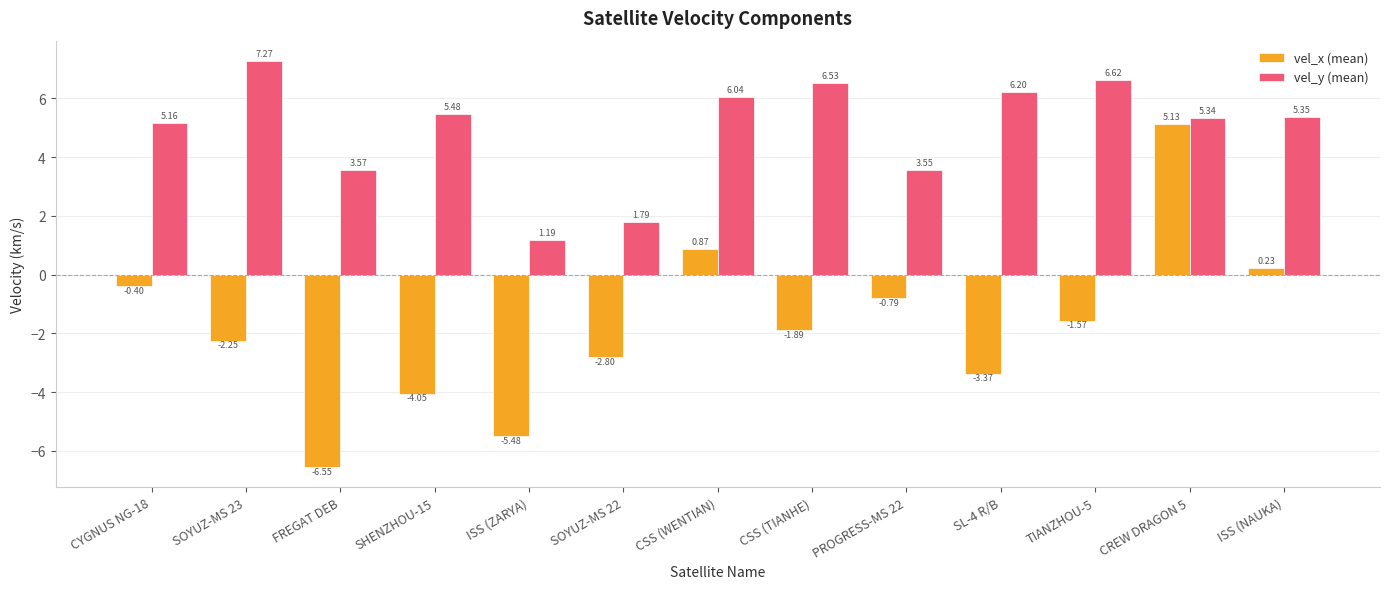

How many groups of bars are there?

13